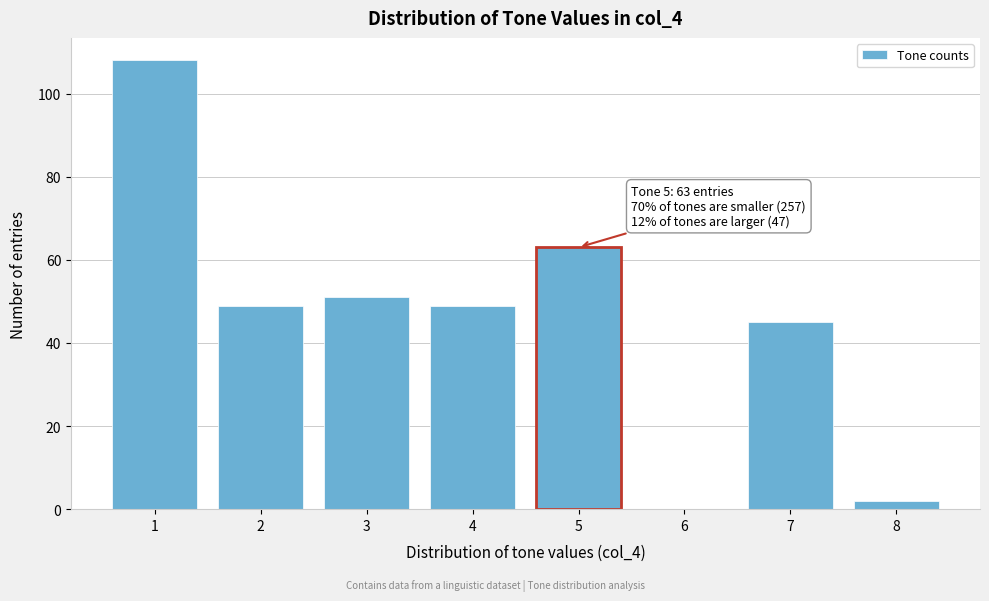

Reading left to right, list all the values displayed in this chart.

1=108	2=49	3=51	4=49	5=63	6=0	7=45	8=2